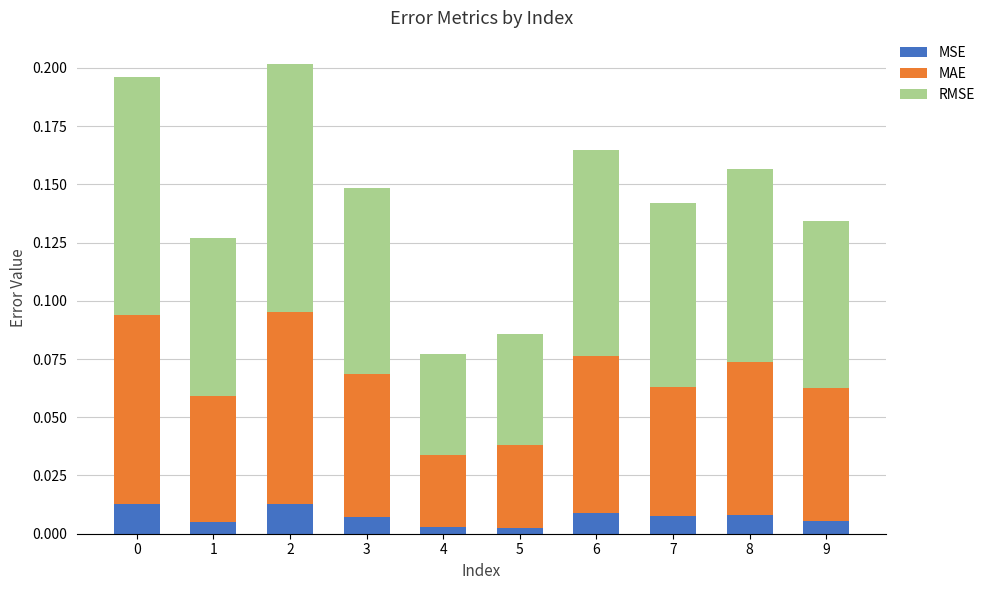

The RMSE series shows 0.1 at 7. True or false?

True